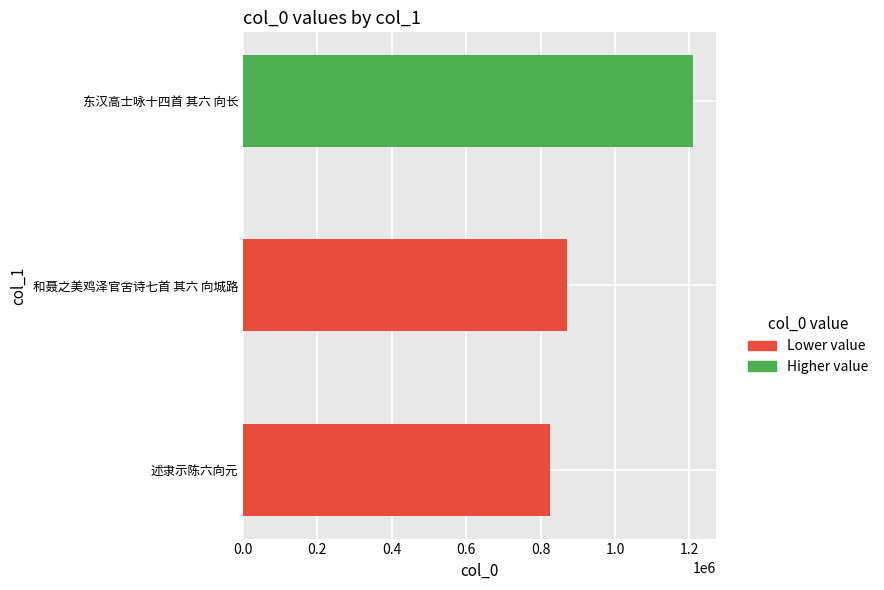

What is the sum of all values?

2906153